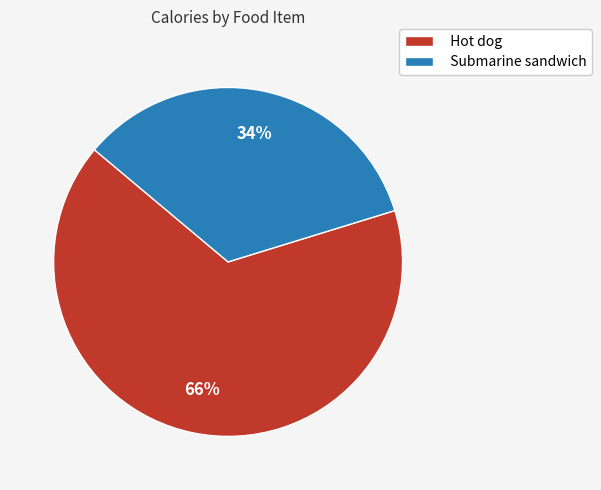

How many slices are in this pie chart?

2